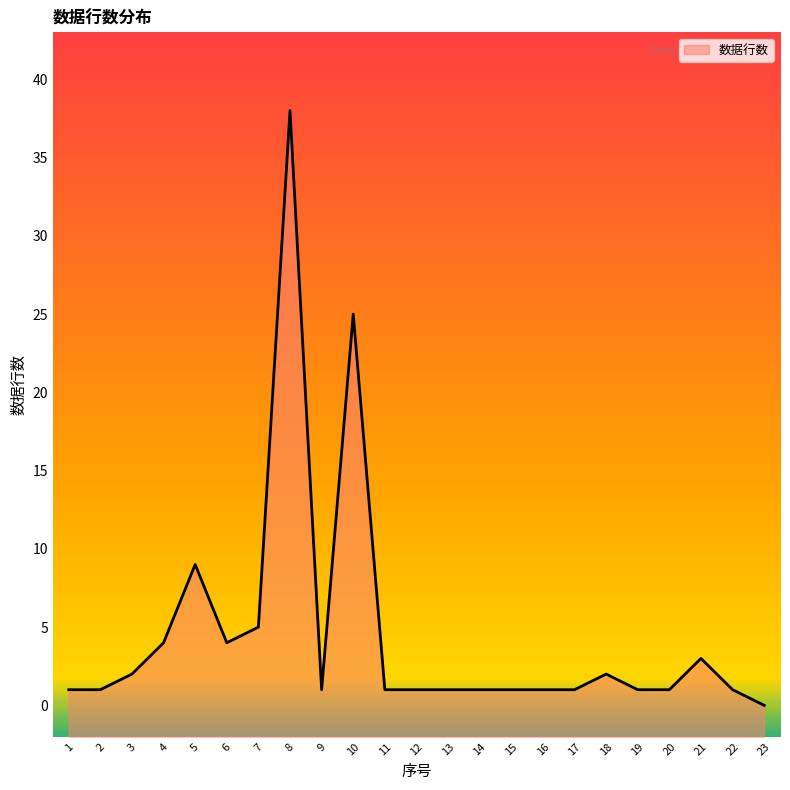

At which category does the data reach its first local peak?

5